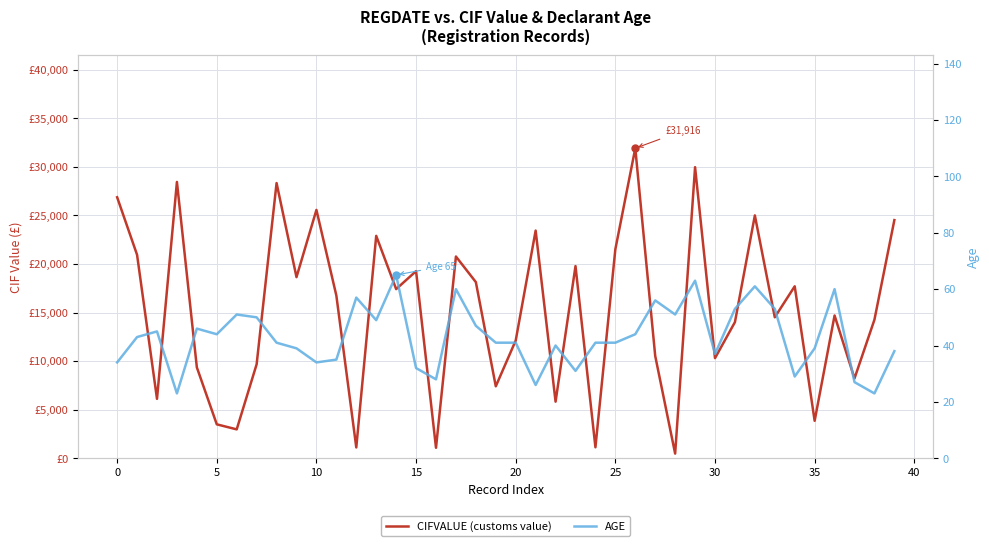

What is the total value across all series at 29?

30029.6